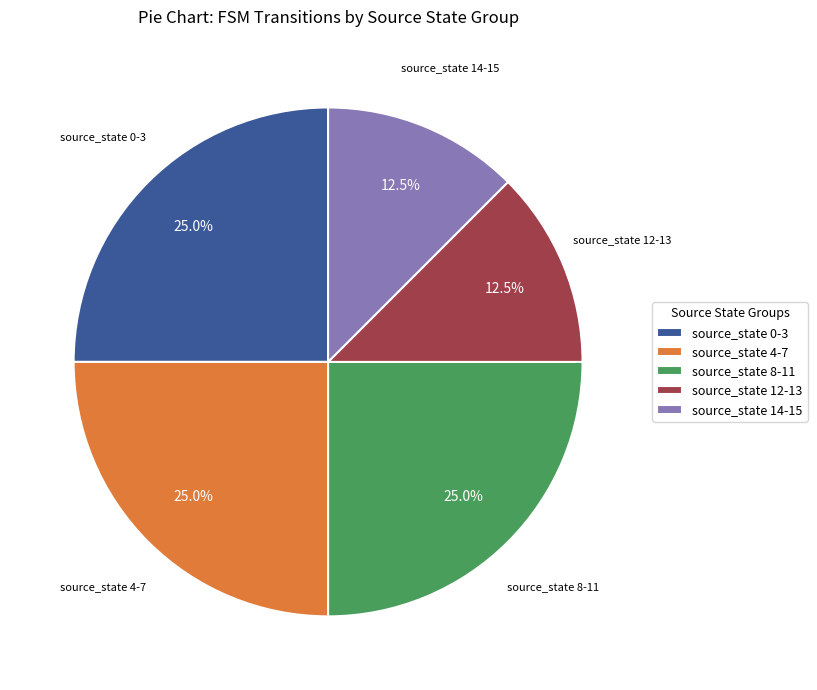

Does any single category account for the majority?

No